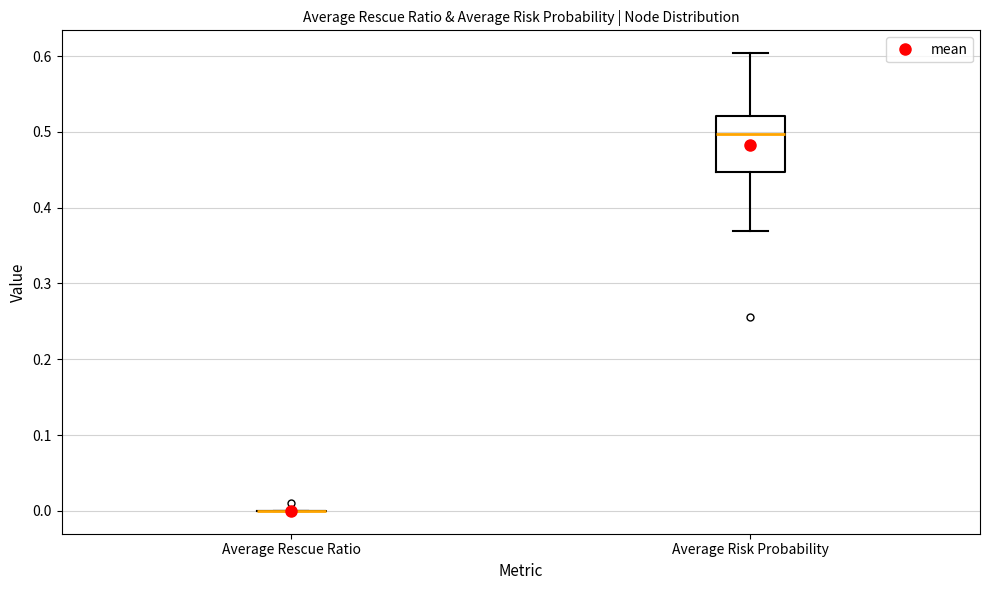

Which box is the tallest, from its lower edge to its upper edge?

Average Risk Probability